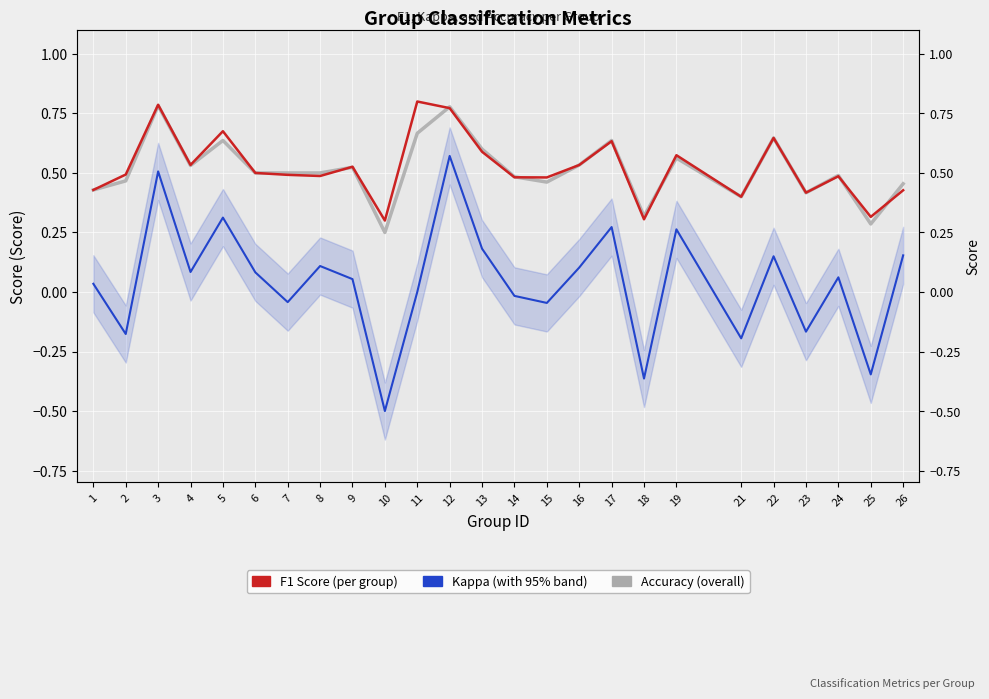

What is the value of the kappa point at the 25th from the left?

0.2